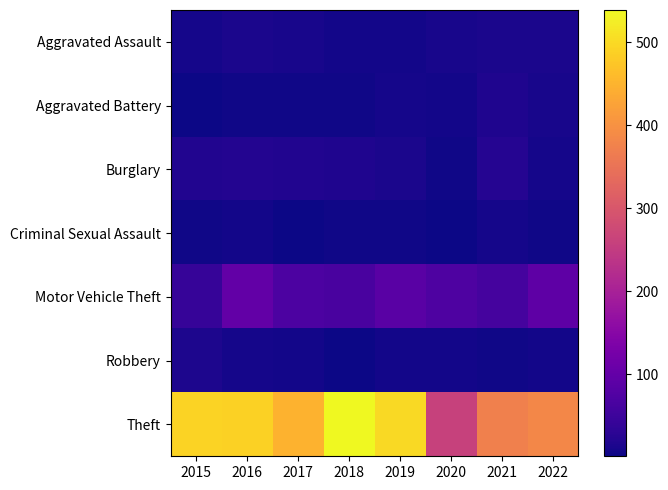

Reading left to right, transcribe all the data shown in this chart.

Aggravated Assault: 2015=8	2016=13	2017=10	2018=7	2019=7	2020=11	2021=12	2022=12
Aggravated Battery: 2015=3	2016=5	2017=5	2018=4	2019=8	2020=6	2021=17	2022=10
Burglary: 2015=19	2016=22	2017=18	2018=16	2019=12	2020=5	2021=23	2022=9
Criminal Sexual Assault: 2015=4	2016=6	2017=2	2018=5	2019=4	2020=1	2021=9	2022=5
Motor Vehicle Theft: 2015=43	2016=98	2017=69	2018=65	2019=87	2020=71	2021=60	2022=92
Robbery: 2015=15	2016=8	2017=6	2018=3	2019=6	2020=6	2021=5	2022=7
Theft: 2015=491	2016=489	2017=447	2018=539	2019=500	2020=261	2021=371	2022=385